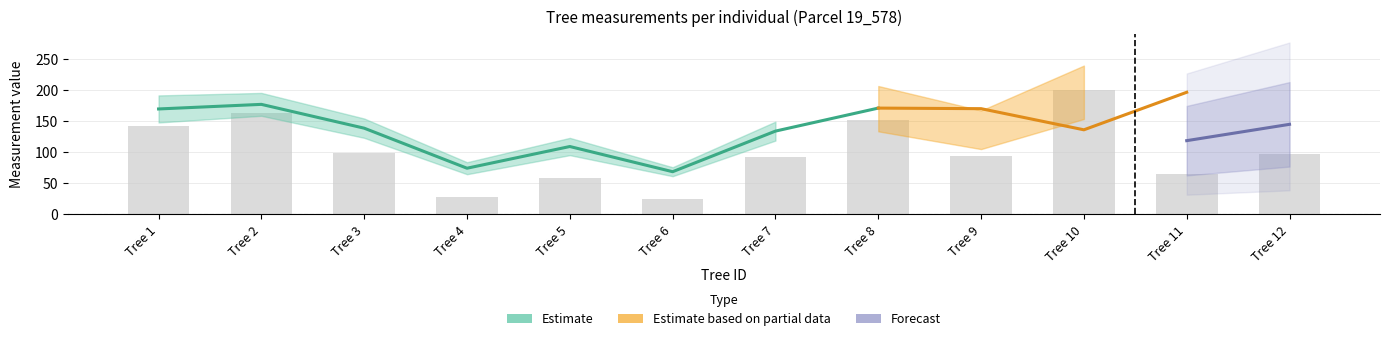

Is the value of dbh_2 at 19_578_12 greater than the value of g at 19_578_12?

No